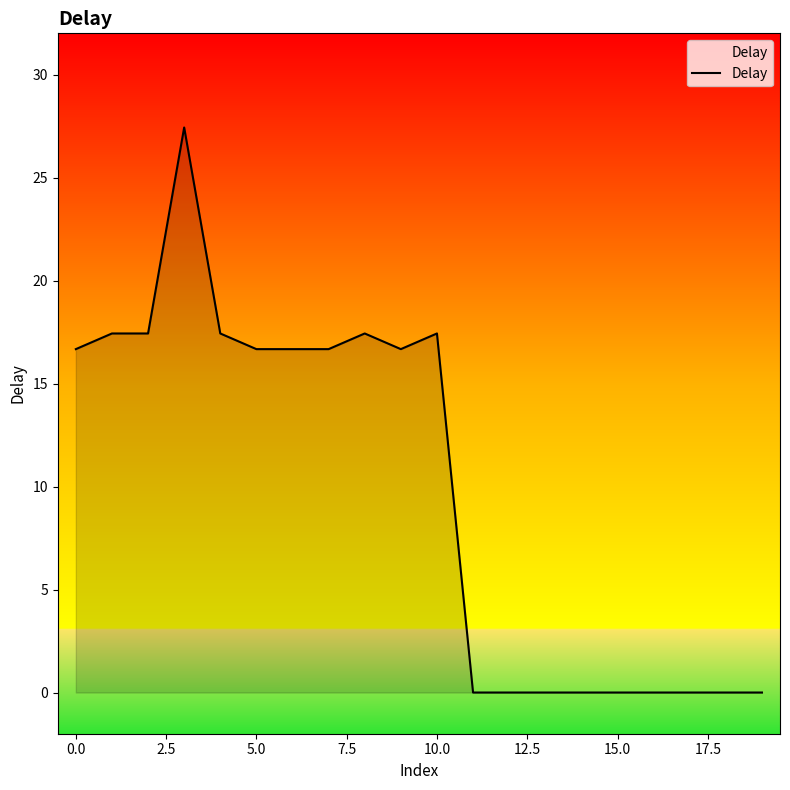

What is the maximum value shown in the chart?

27.4